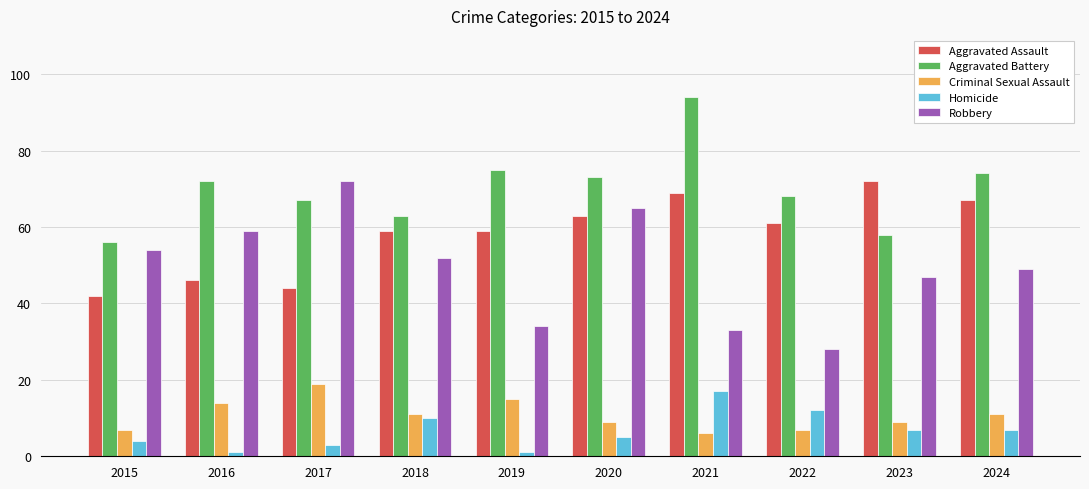

Which series has the largest range (max minus min)?

Robbery